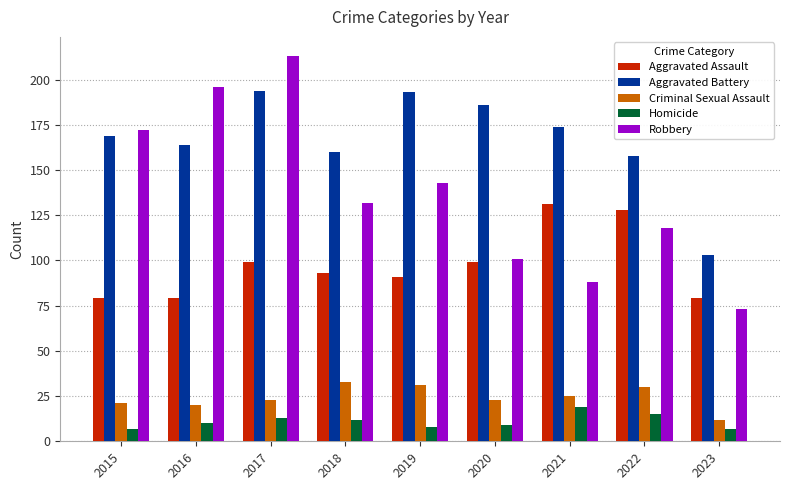

Reading left to right, list all the values displayed in this chart.

Aggravated Assault: 2015=79	2016=79	2017=99	2018=93	2019=91	2020=99	2021=131	2022=128	2023=79
Aggravated Battery: 2015=169	2016=164	2017=194	2018=160	2019=193	2020=186	2021=174	2022=158	2023=103
Criminal Sexual Assault: 2015=21	2016=20	2017=23	2018=33	2019=31	2020=23	2021=25	2022=30	2023=12
Homicide: 2015=7	2016=10	2017=13	2018=12	2019=8	2020=9	2021=19	2022=15	2023=7
Robbery: 2015=172	2016=196	2017=213	2018=132	2019=143	2020=101	2021=88	2022=118	2023=73